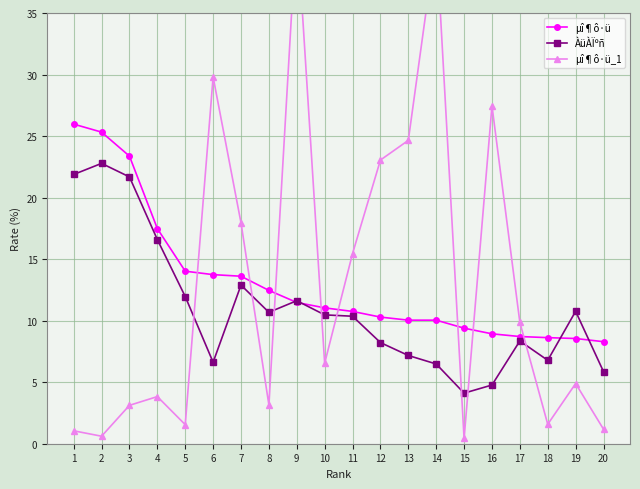

Does the chart display data point markers on the line(s)?

Yes